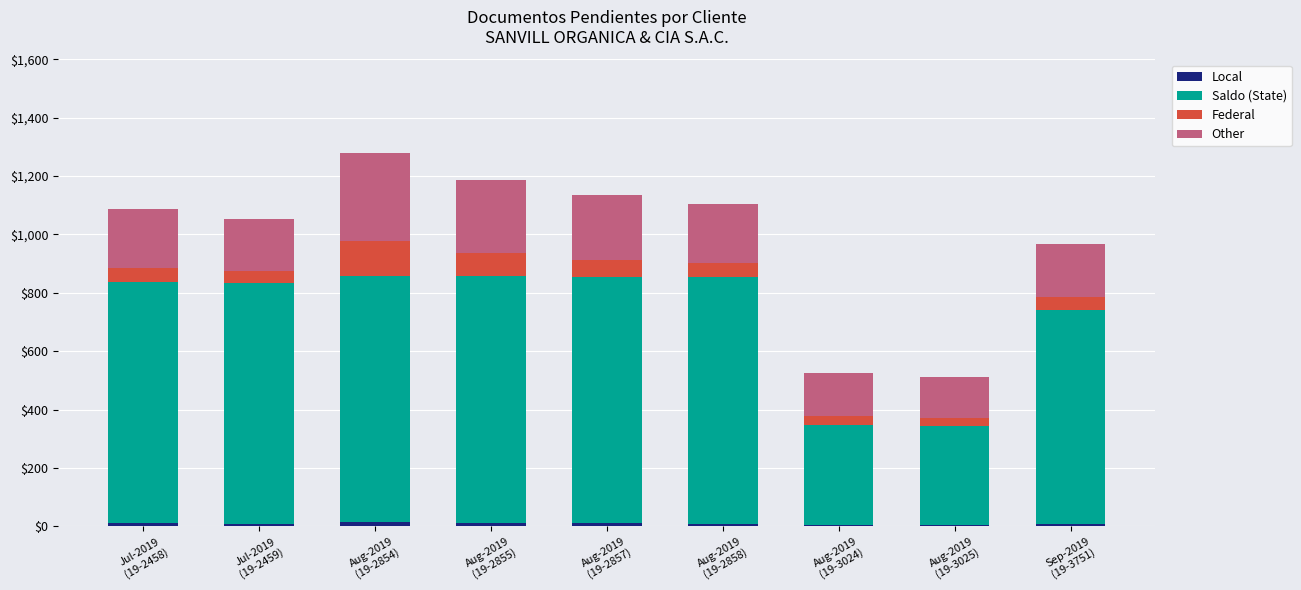

How many series are shown in this chart?

4